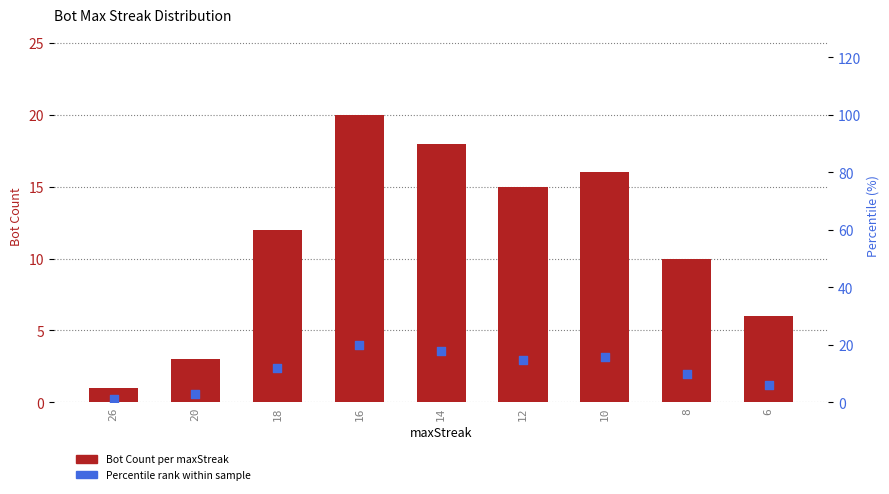

Which series reaches the maximum Y coordinate?

Bot Count